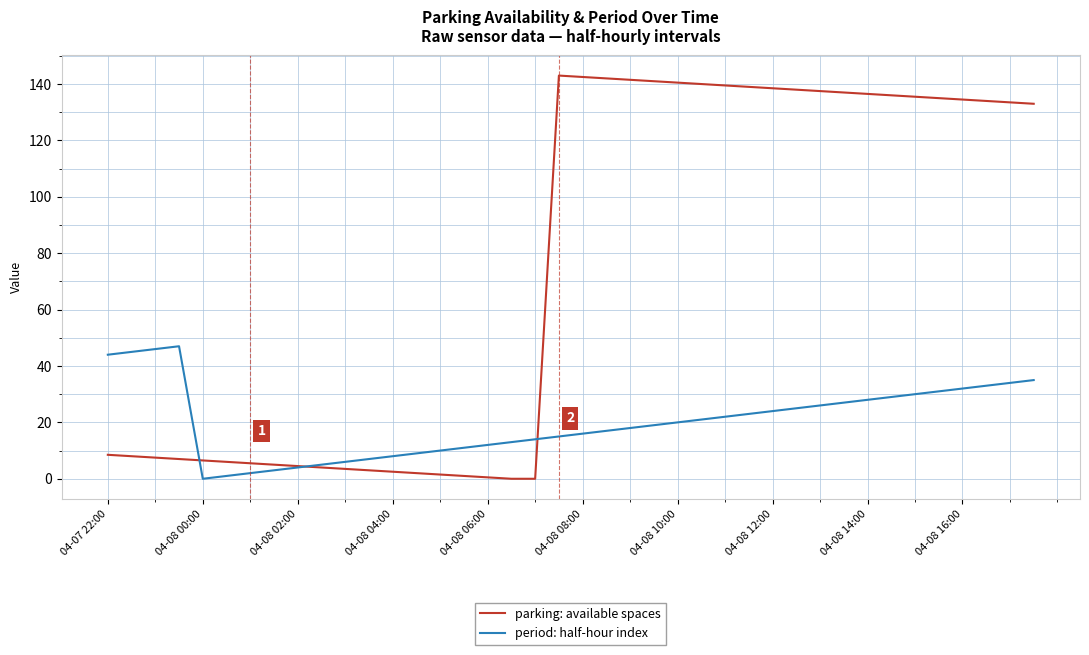

Which series has the largest range (max minus min)?

parking: available spaces